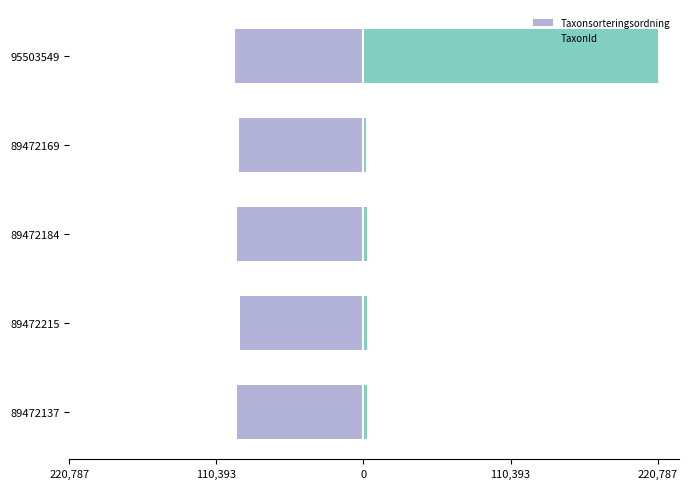

Rank the series by their maximum value, from highest to lowest.

TaxonId, Taxonsorteringsordning